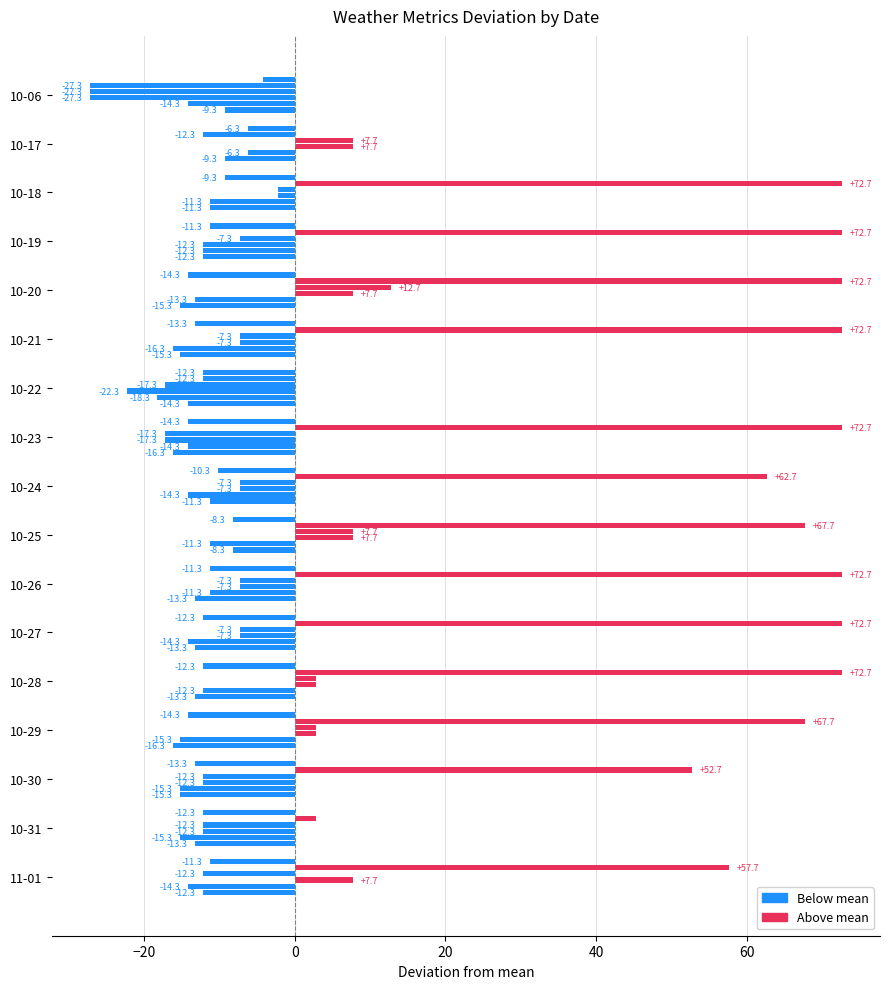

How many series are shown in this chart?

6